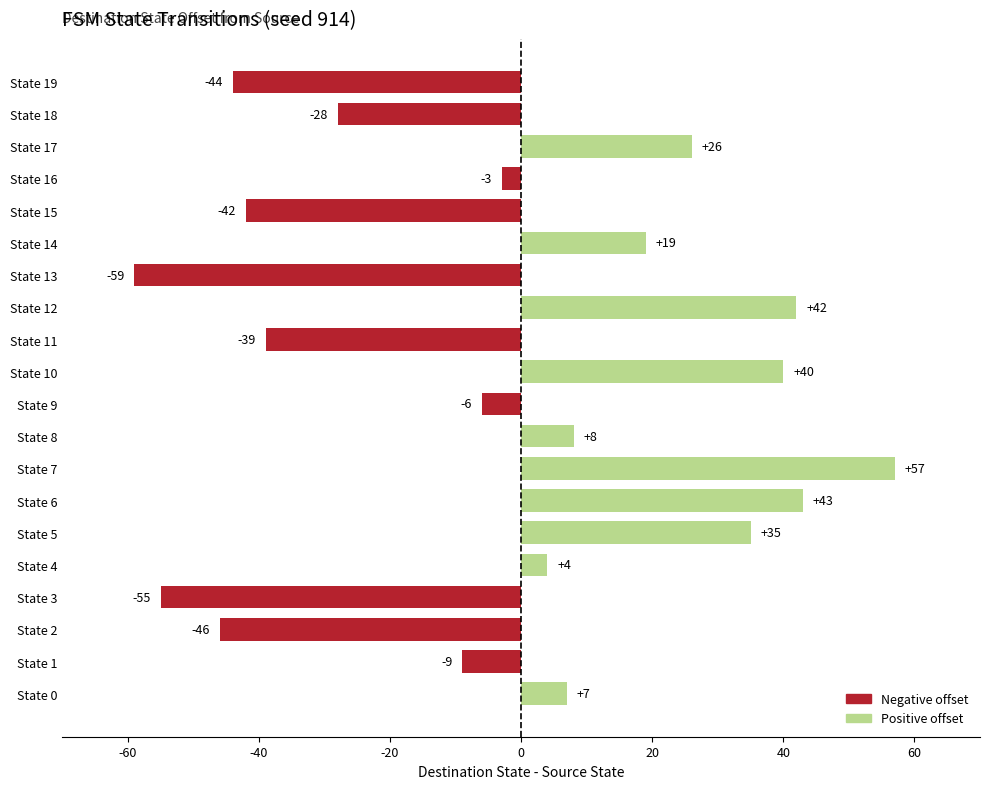

Is it true that the value at State 3 is -19?

False